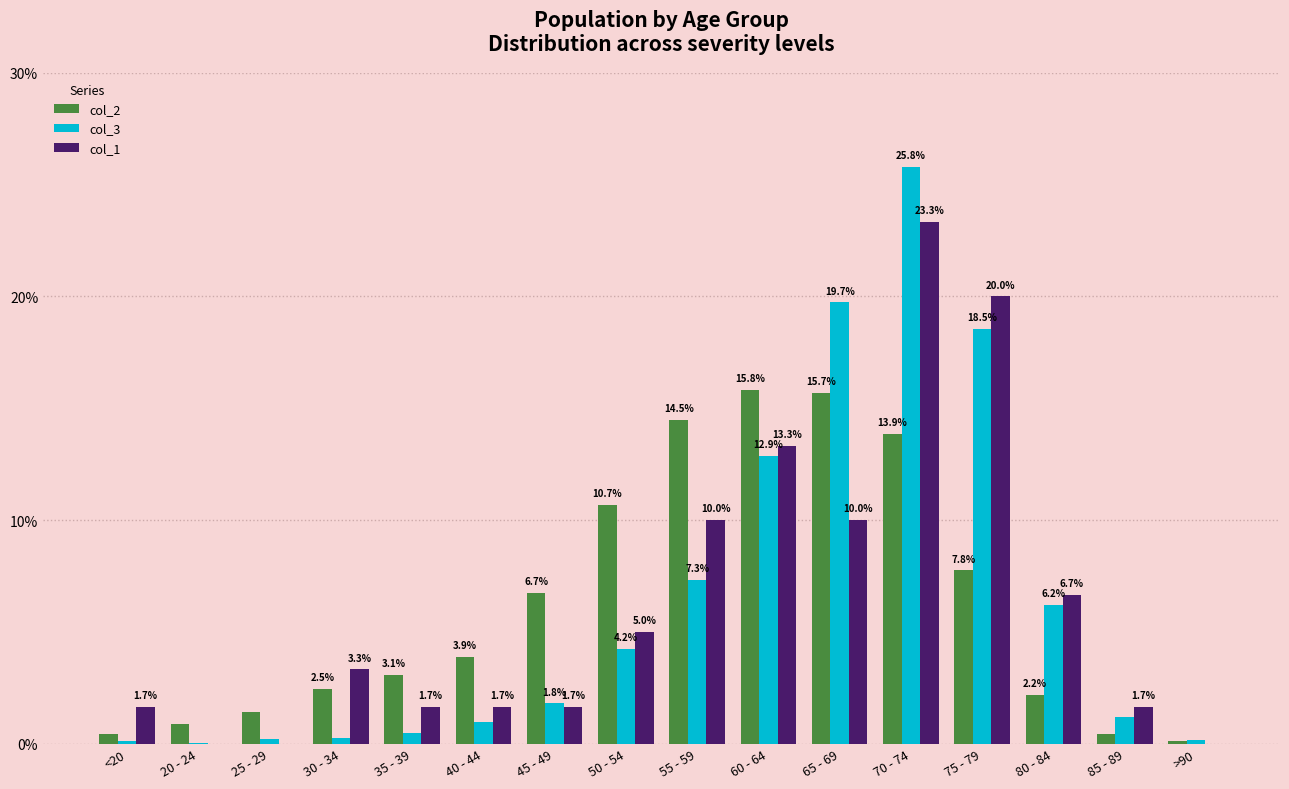

The value of col_1 at 45 - 49 is 1.7. True or false?

True